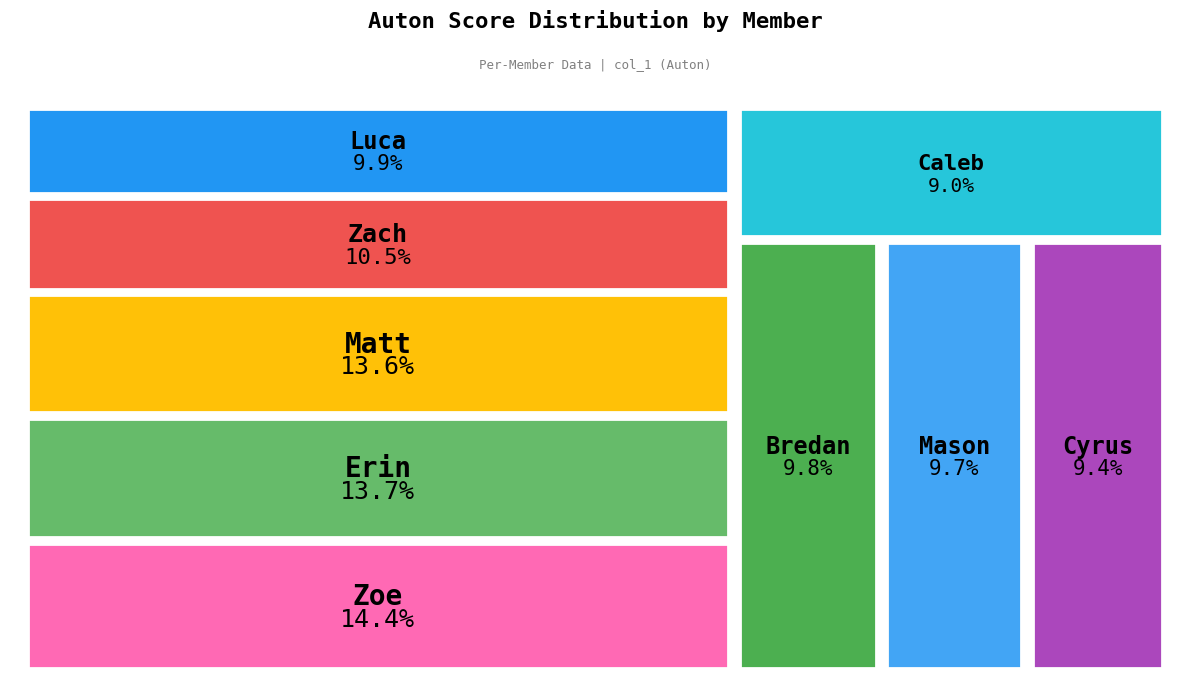

What portion of the pie excludes Mason?

90.3%